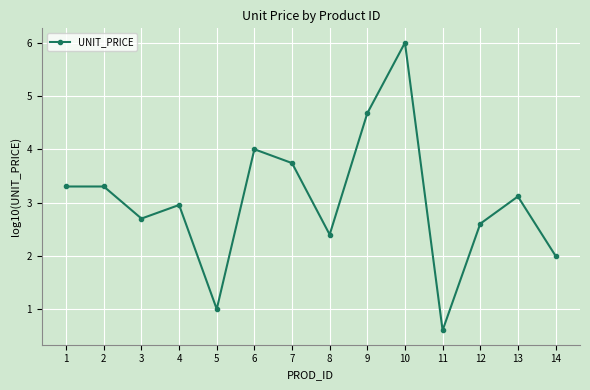

What is the value of the 7th point from the left?

3.7